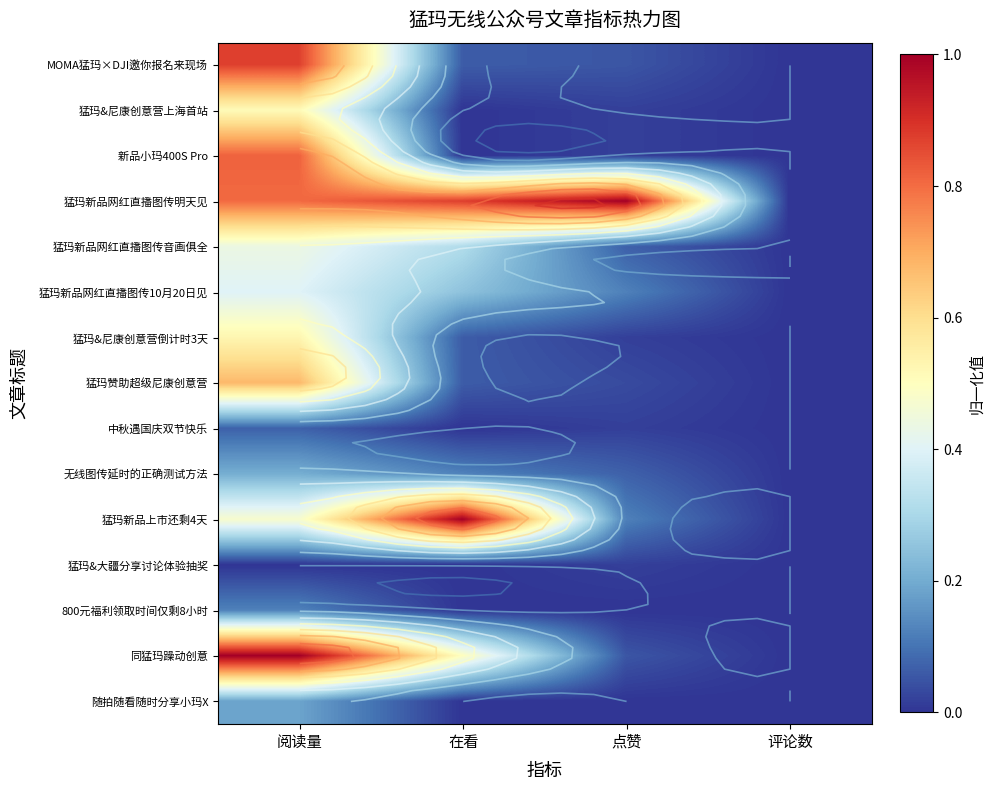

The 猛玛新品网红直播图传明天见 series shows 1.2 at 在看. True or false?

False